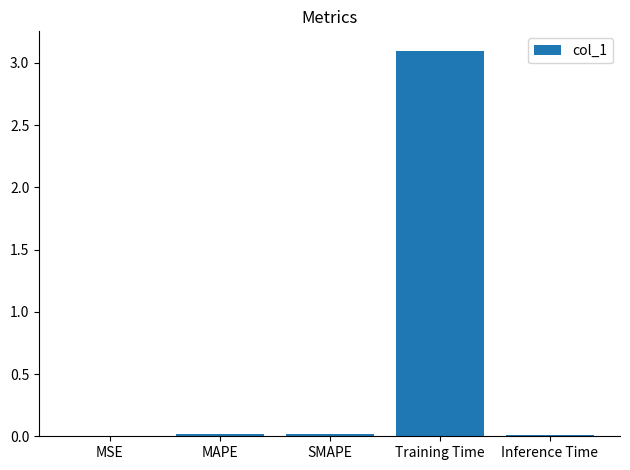

Is it true that the value at MSE is 0.0?

True